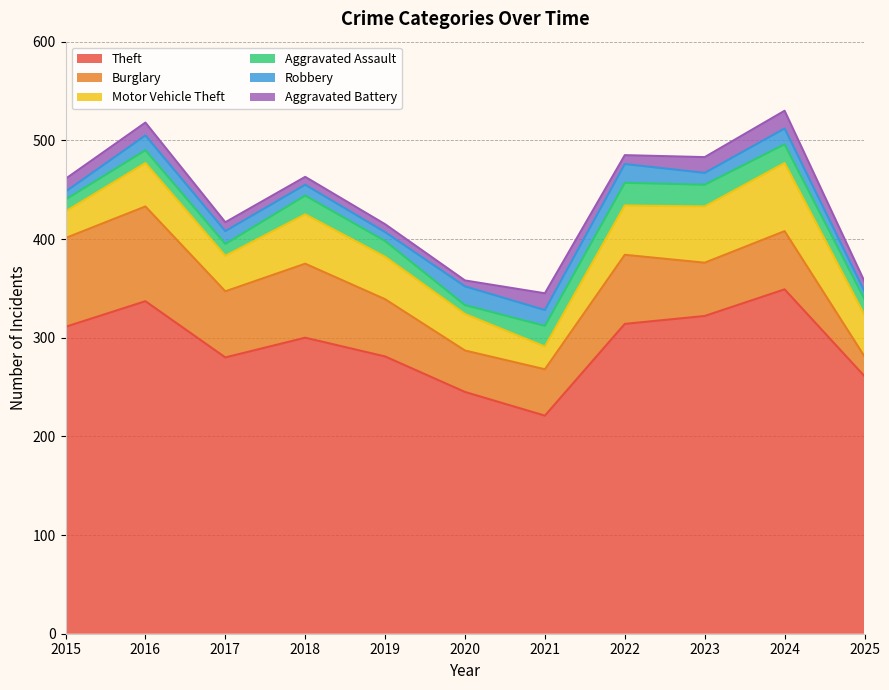

What is the value of the Aggravated Battery point at the 6th from the left?

6